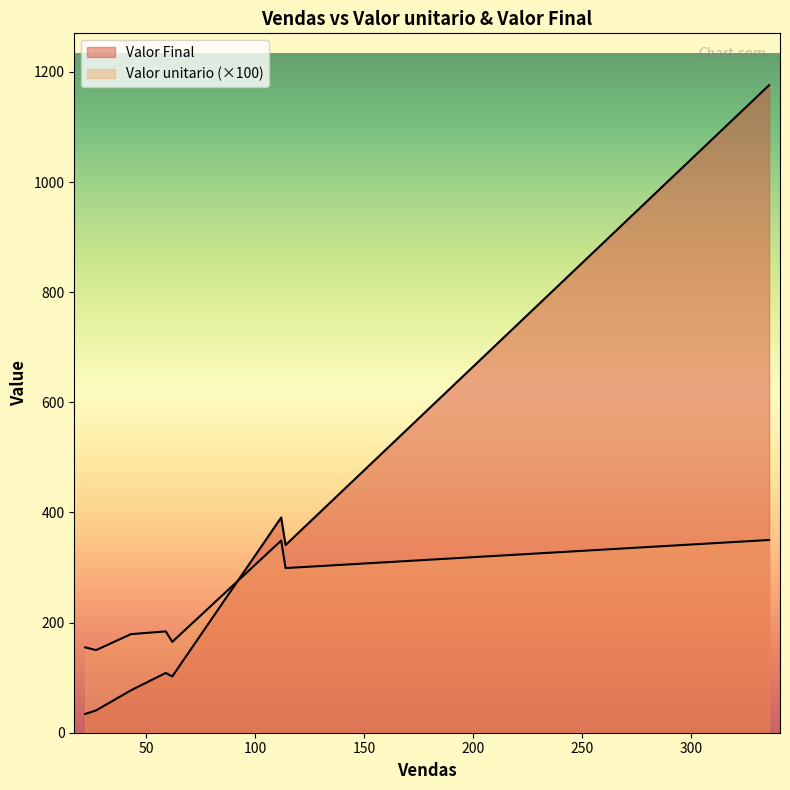

At which label is Valor Final closest to 605?

112